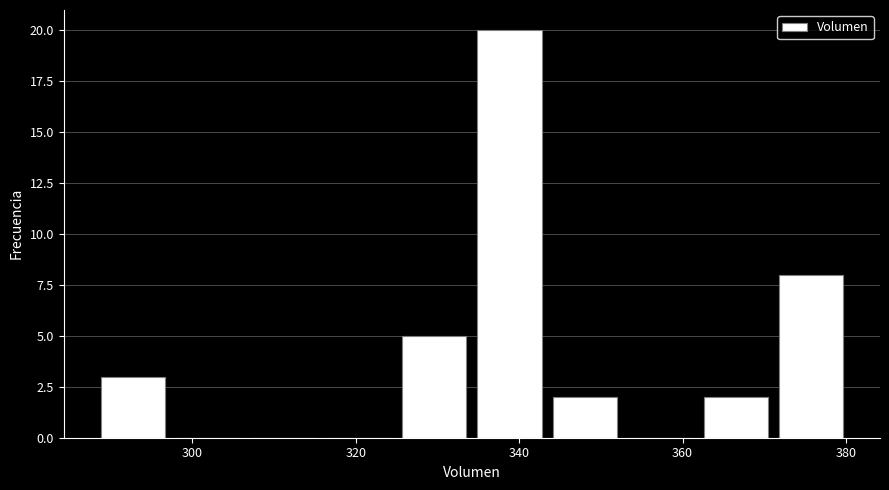

Which range on the x-axis has the tallest bar?

334 to 344